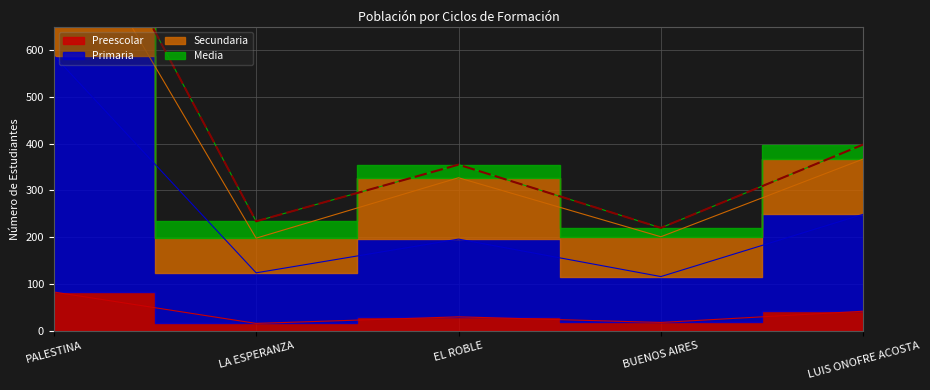

What is the average value?

450